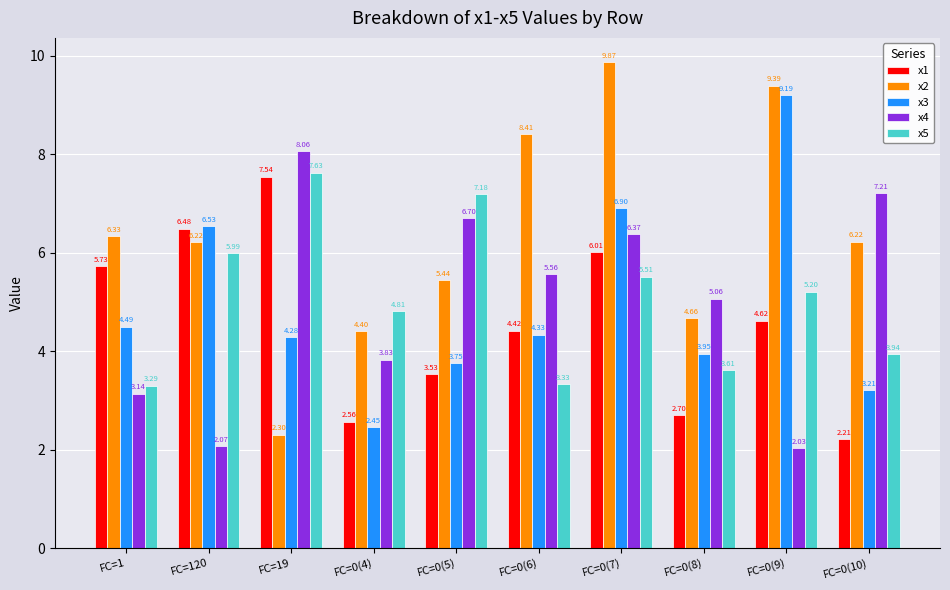

Which category has the lowest value in the x5 series?

FC=1